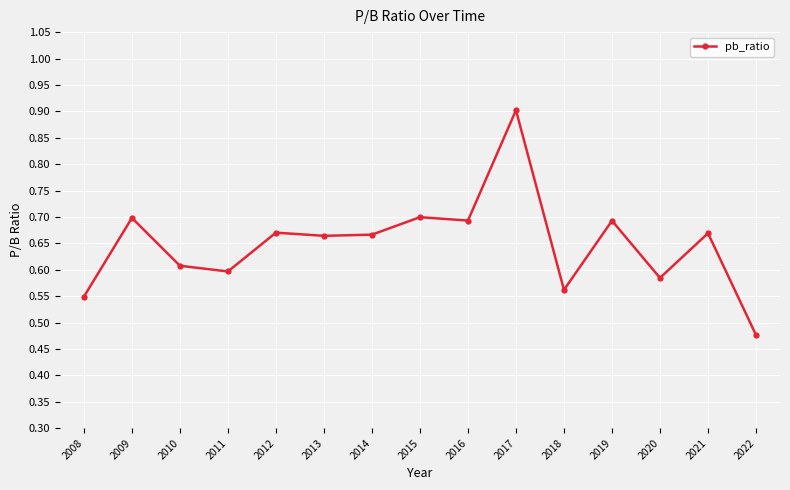

Is this an area chart (filled region under the line)?

No